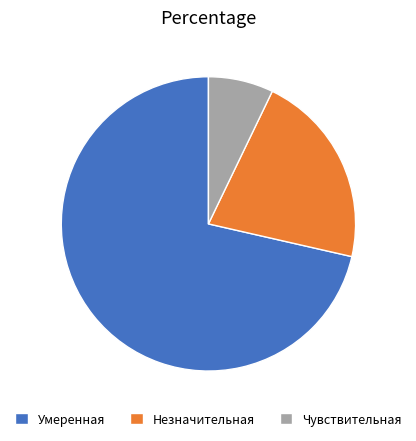

Does Незначительная represent more than half of the total?

No